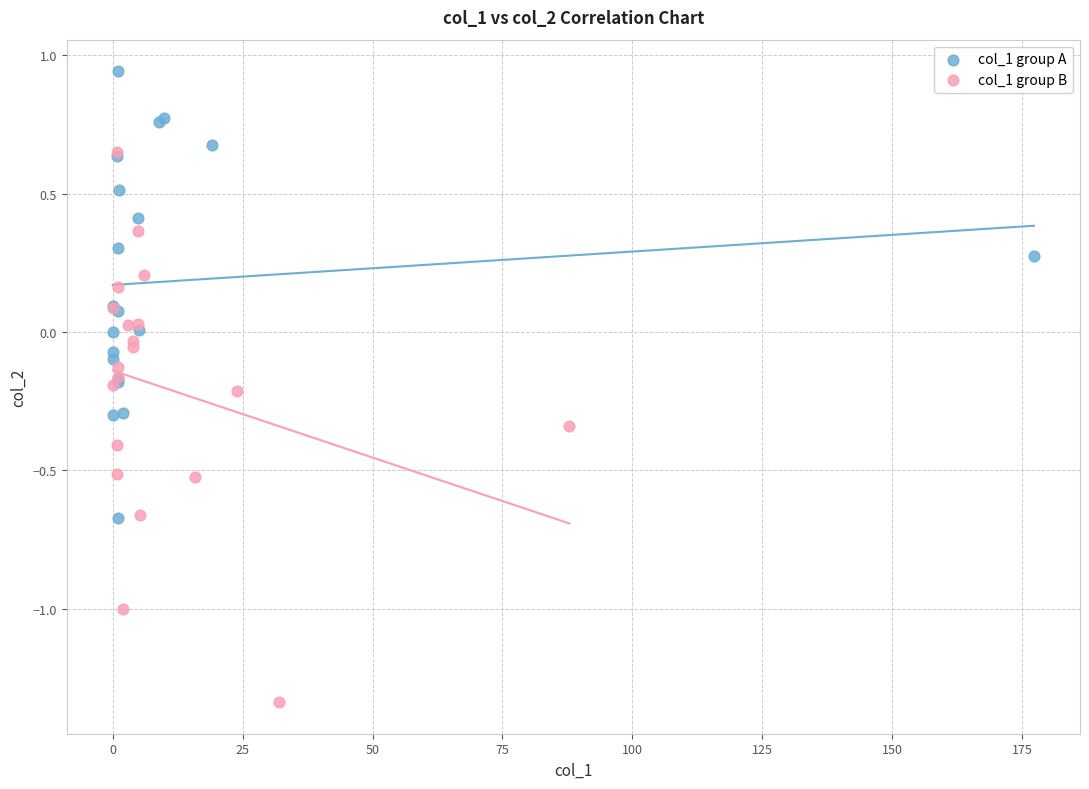

Which series contains the lowest Y value?

col_1 group B